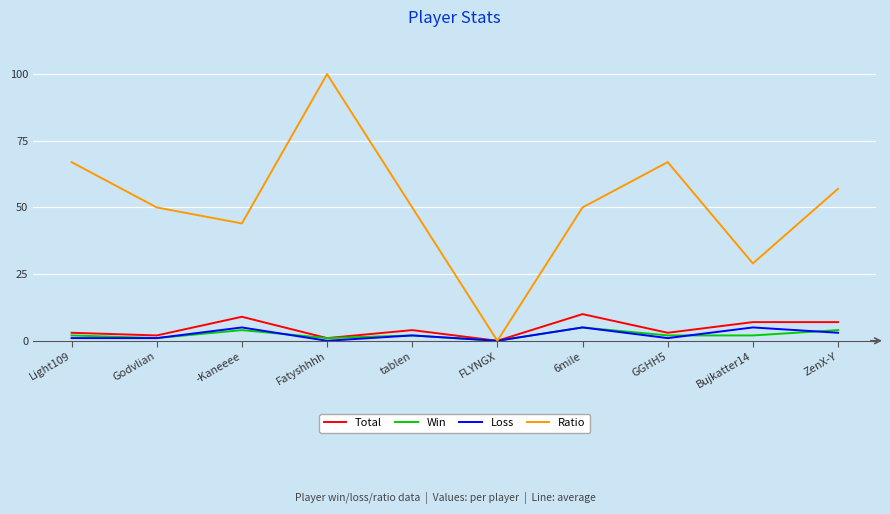

What is the sum of all Loss values?

23